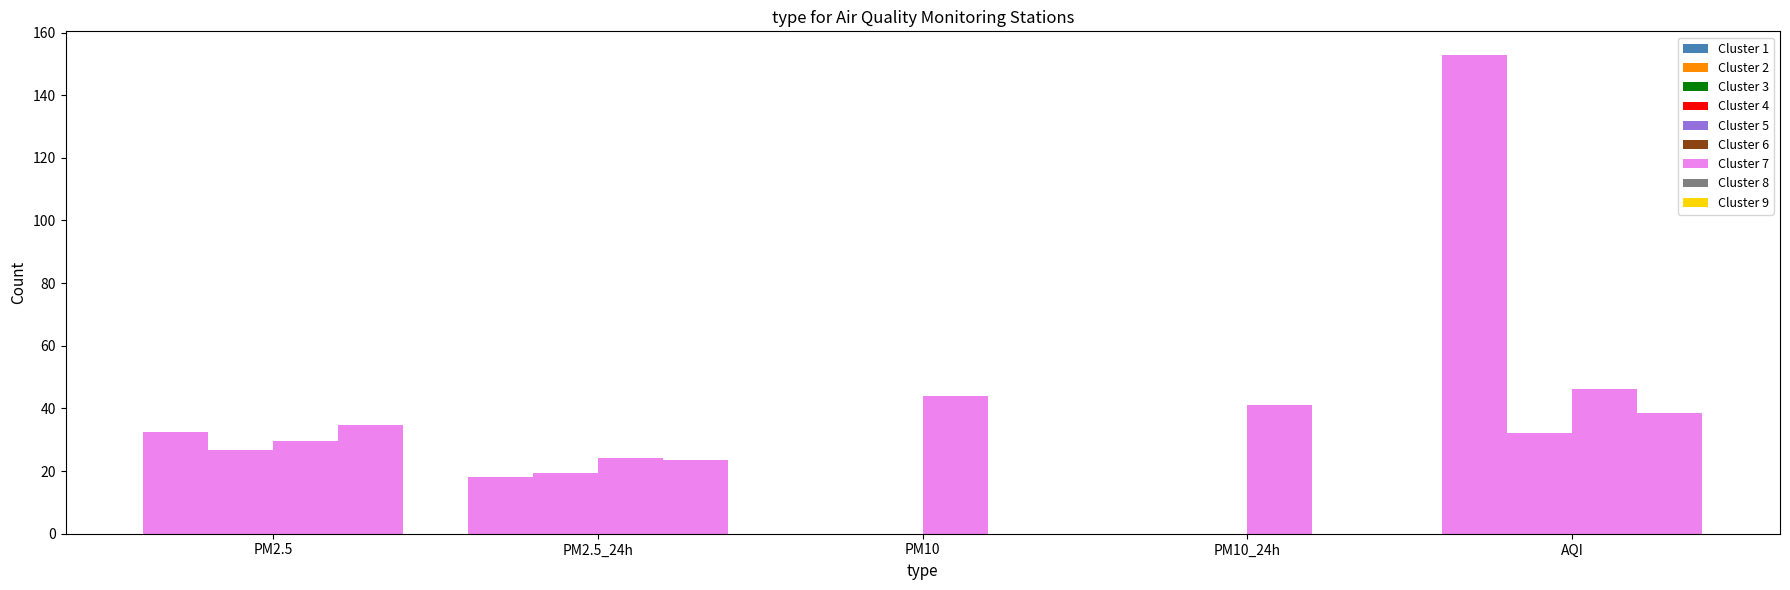

Reading right to left, extract all data points from this chart.

门头沟: 152.8	0.0	0.0	18.2	32.6
云岗: 32.0	0.0	0.0	19.5	26.8
万柳: 46.1	41.2	44.0	24.1	29.6
古城: 38.5	0.0	0.0	23.6	34.6